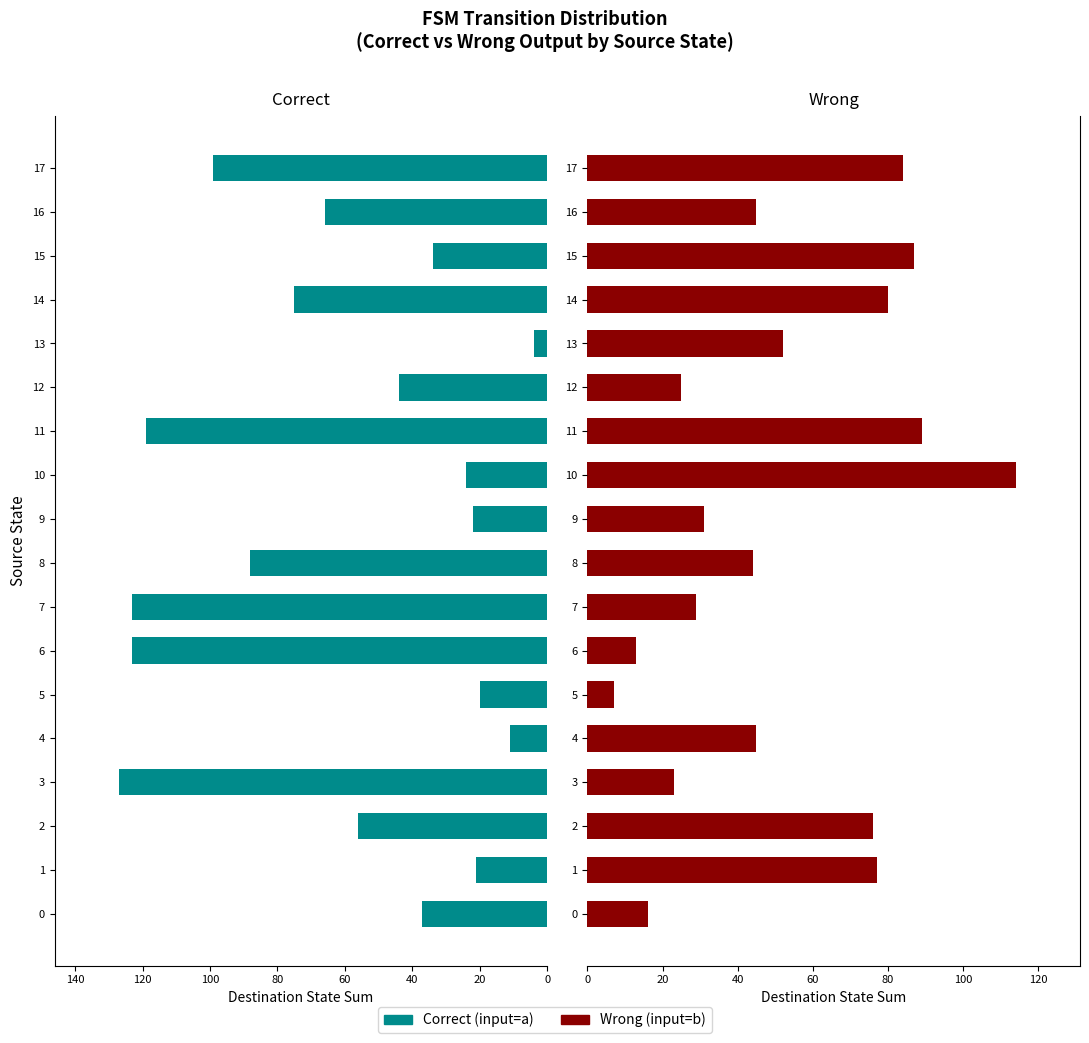

True or false: Wrong (input=b) has a value of 31 at 8.

False